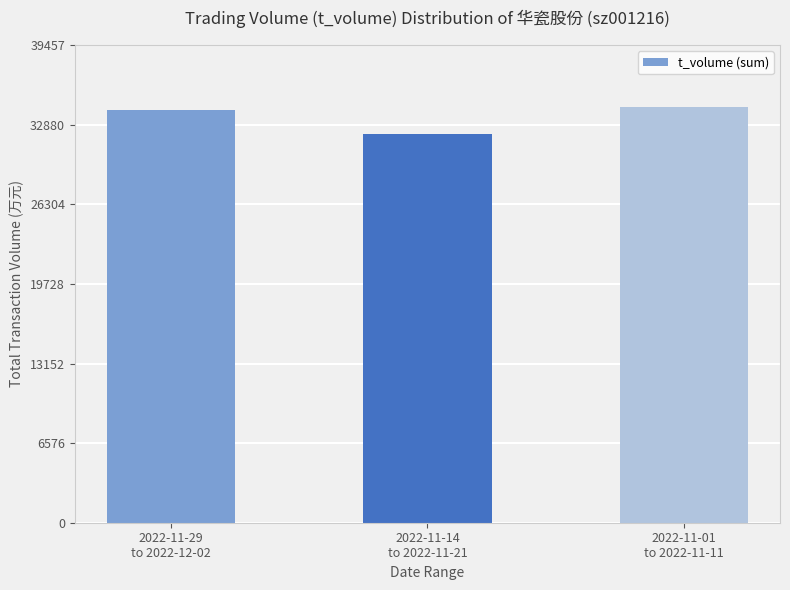

Reading left to right, what are all the values shown in this chart?

2022-11-29
to 2022-12-02=34131	2022-11-14
to 2022-11-21=32145	2022-11-01
to 2022-11-11=34311